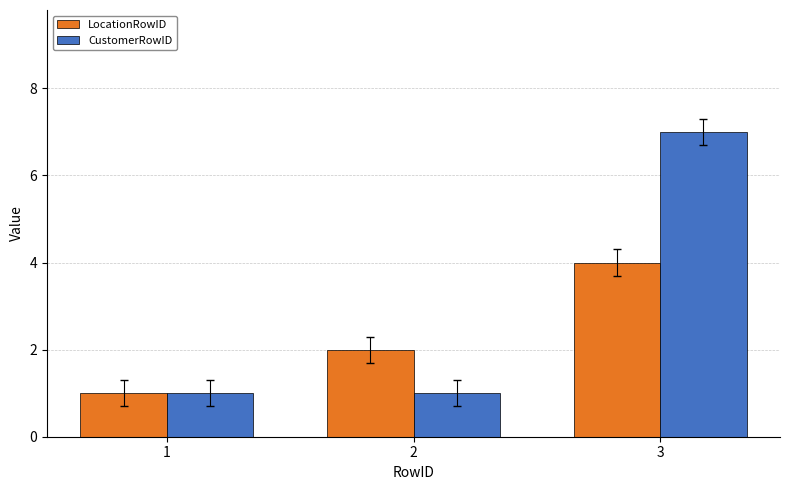

What is the sum of all CustomerRowID values?

9